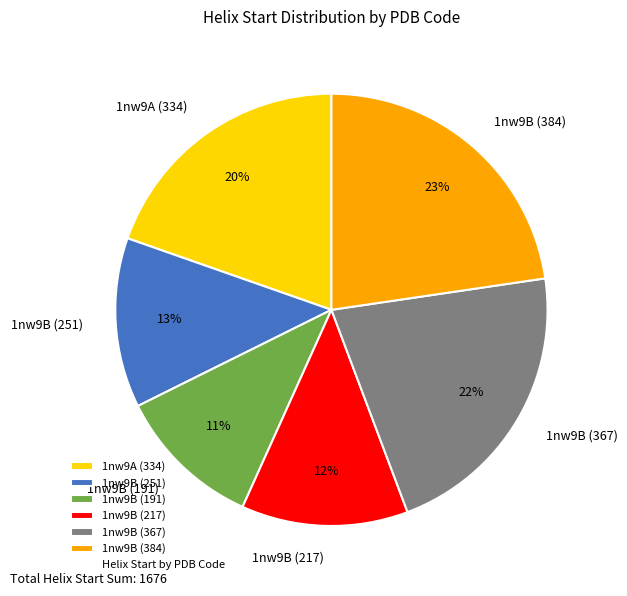

Which has a higher value, 1nw9B (191) or 1nw9A (334)?

1nw9A (334)